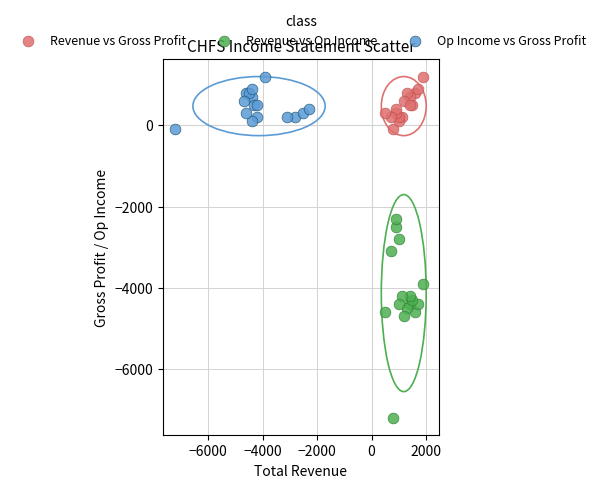

Which series has the widest spread of Y values?

Revenue vs Op Income